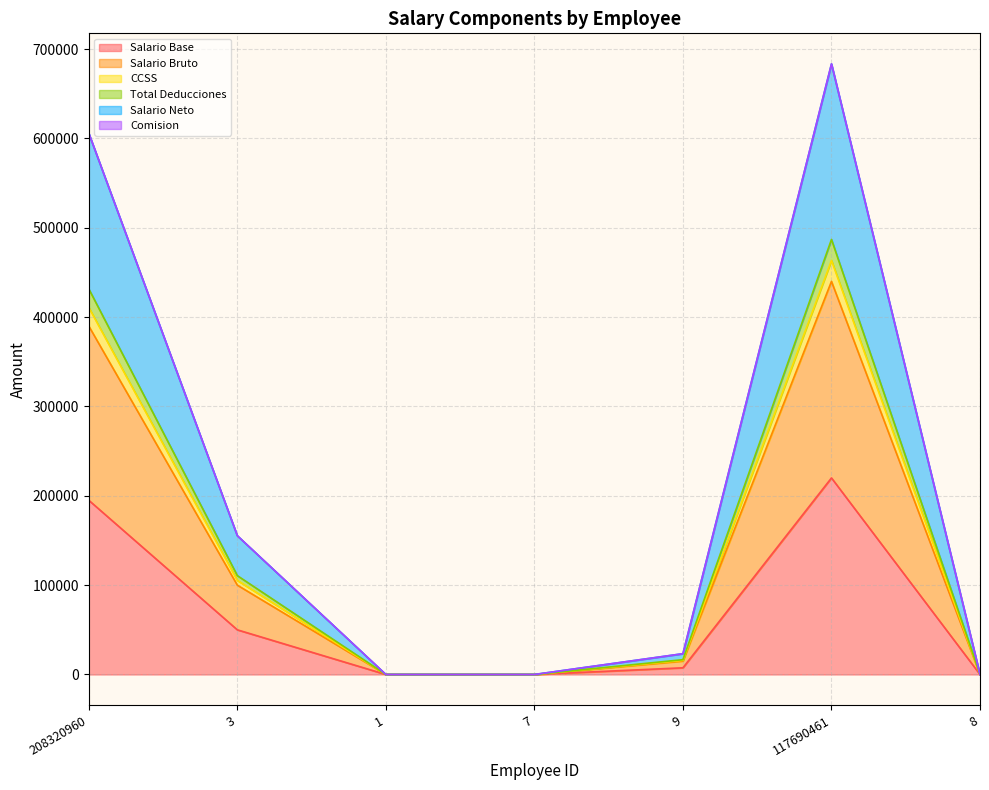

At how many categories does at least one series exceed 233658?

2